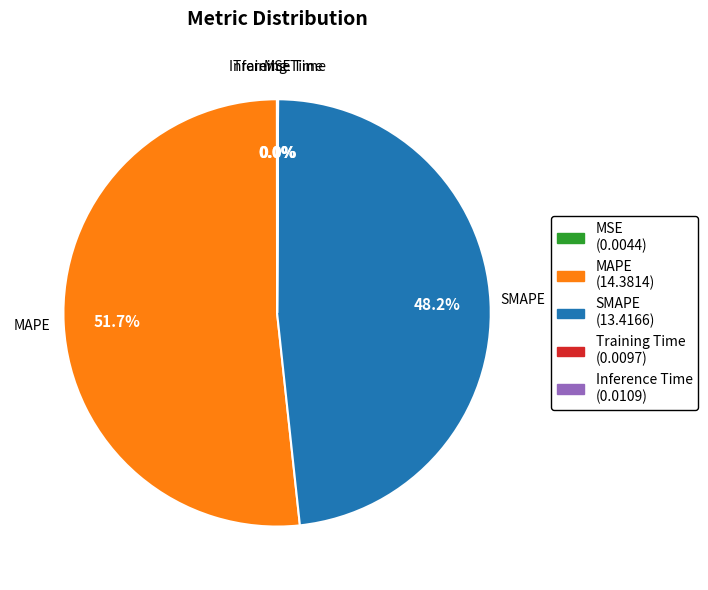

What is the largest slice in the pie chart?

MAPE